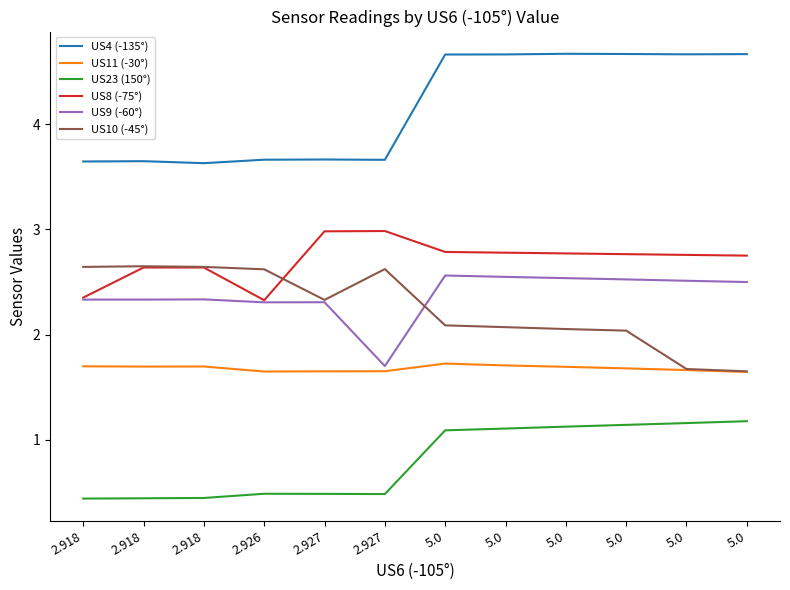

At which label does US9 (-60°) reach its minimum?

2.927